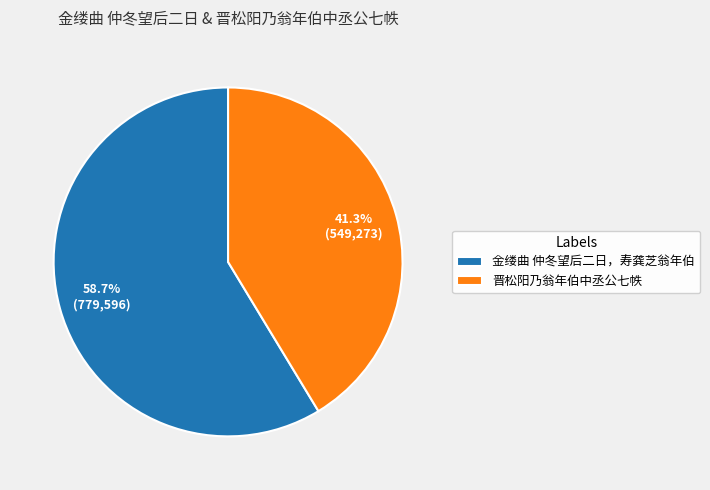

The 晋松阳乃翁年伯中丞公七帙 slice represents 55% of the pie. True or false?

False